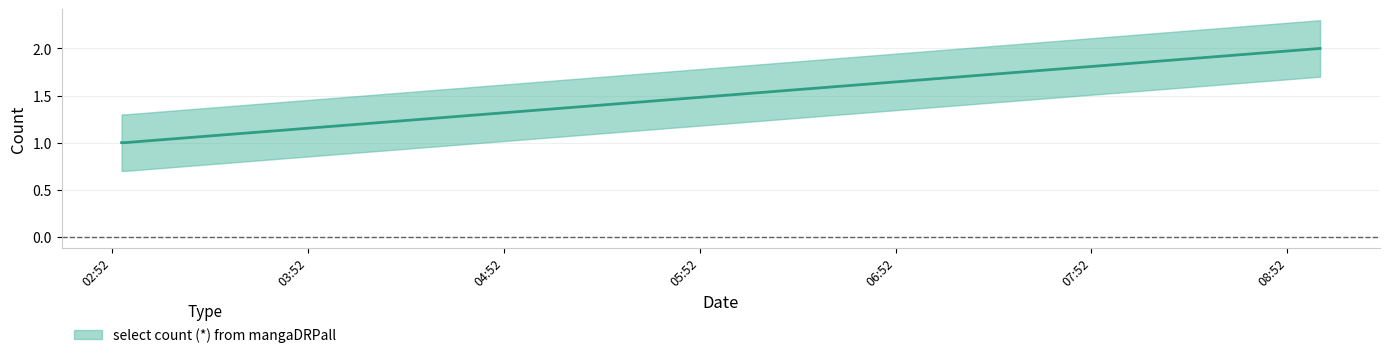

The chart shows a value of 1 at 2019-10-21 02:55:00. True or false?

False